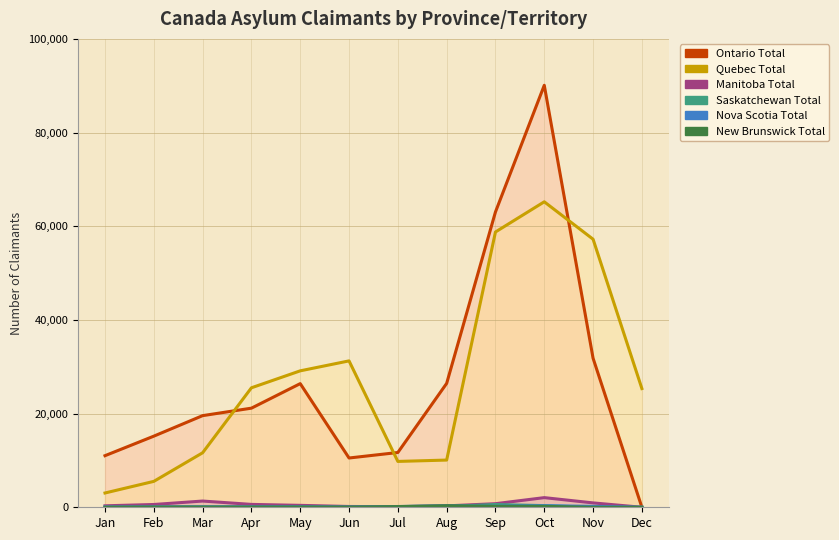

What value does the Saskatchewan Total series have at Aug?

170